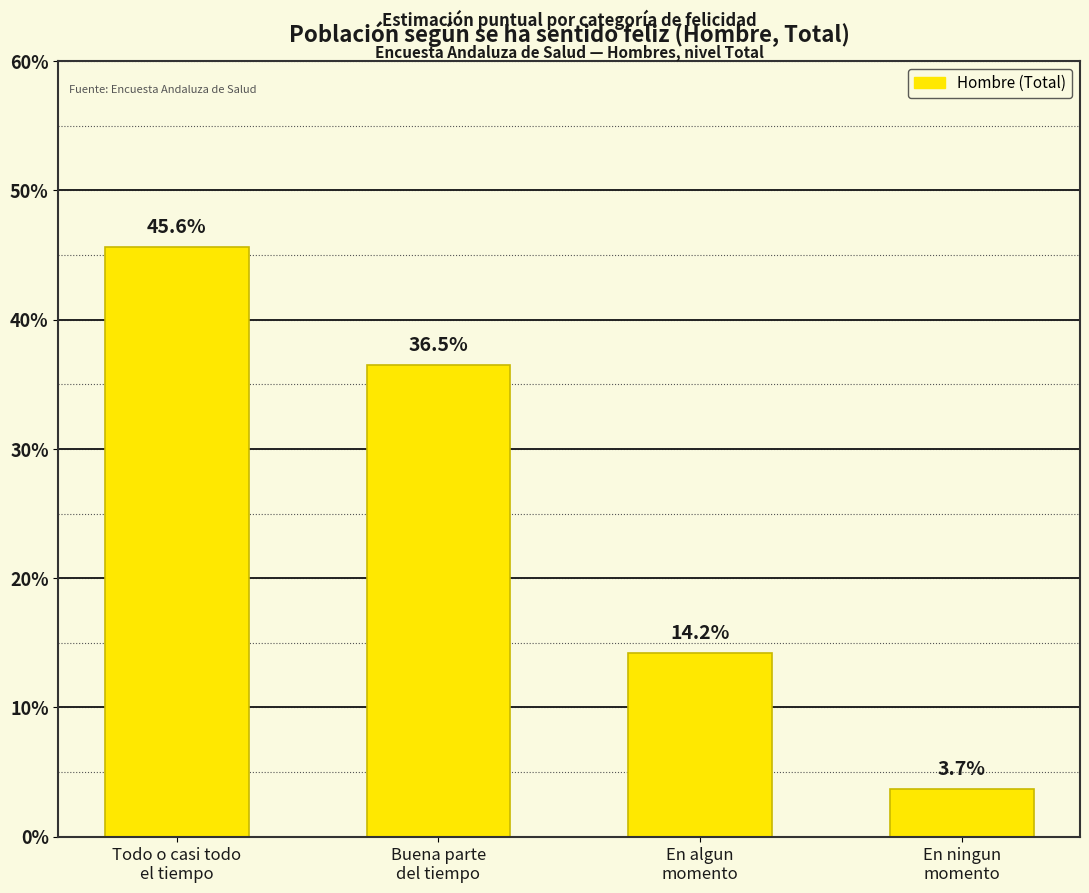

What is the value of the 3rd bar from the left?

0.1